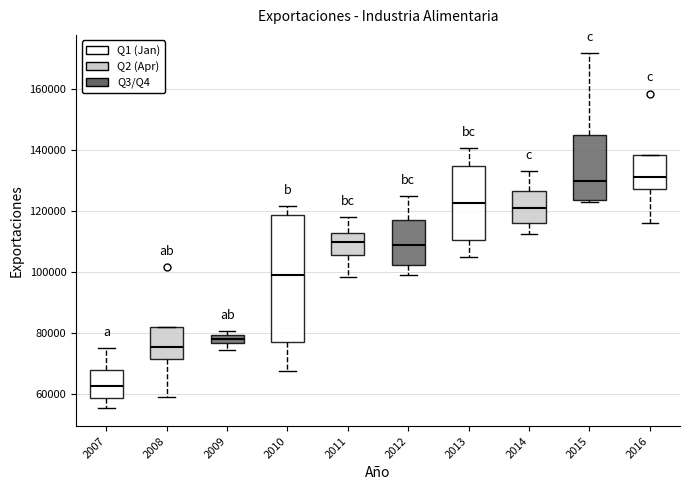

Comparing the boxes themselves (not the whiskers), which one is the tallest?

2010